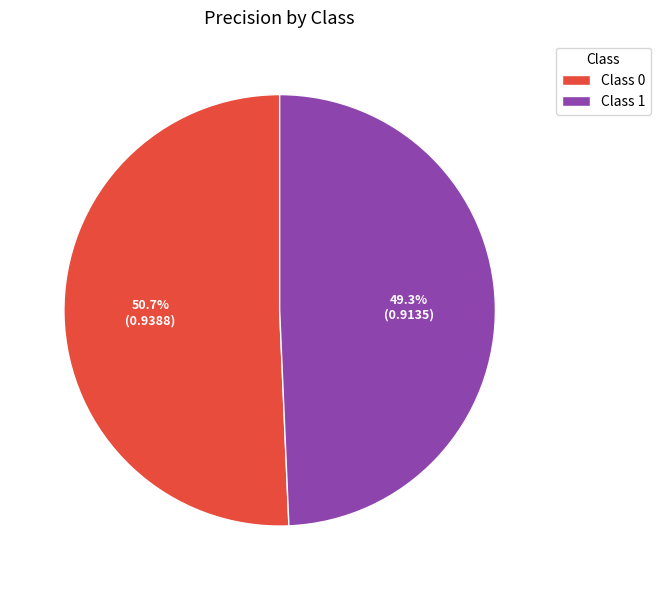

Rank the categories by value from lowest to highest.

Class 1, Class 0